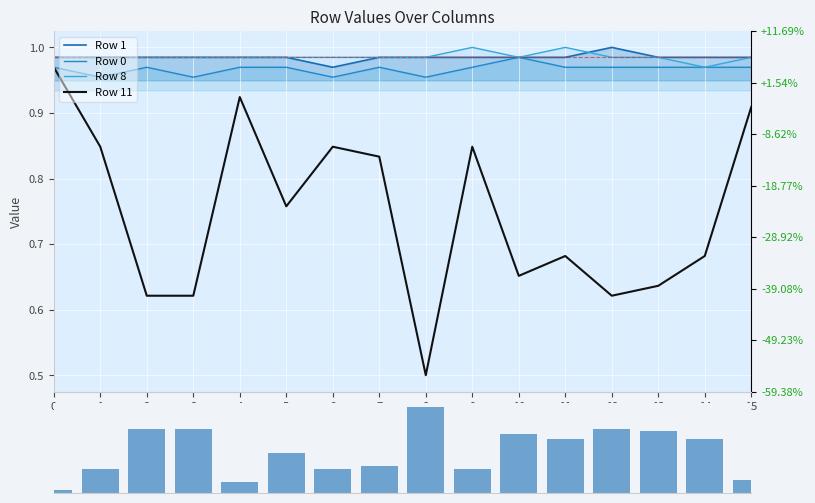

The Row 11 series shows 0.9 at 15. True or false?

True